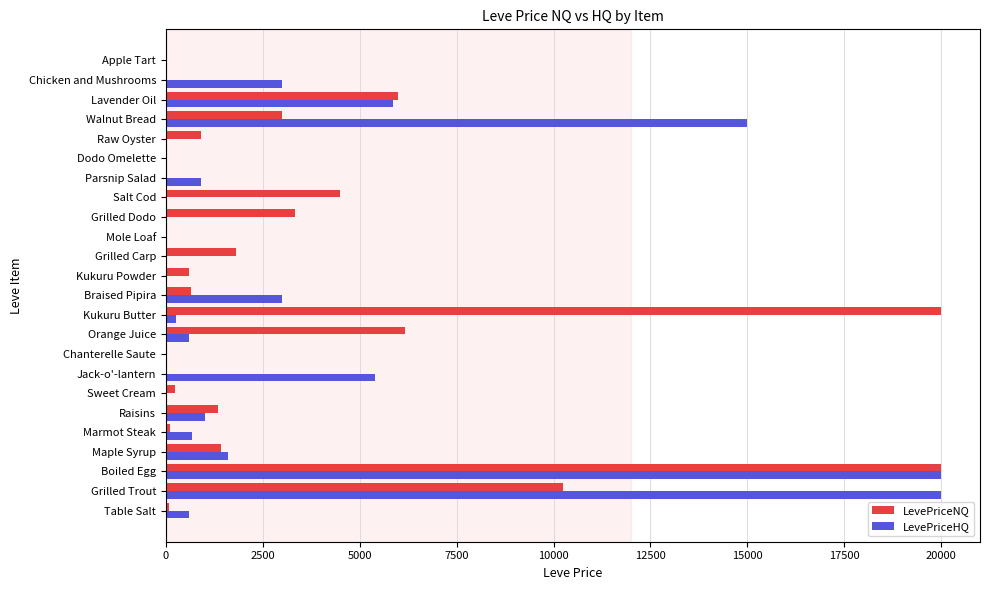

Which series changed the most between Raisins and Kukuru Powder?

LevePriceHQ